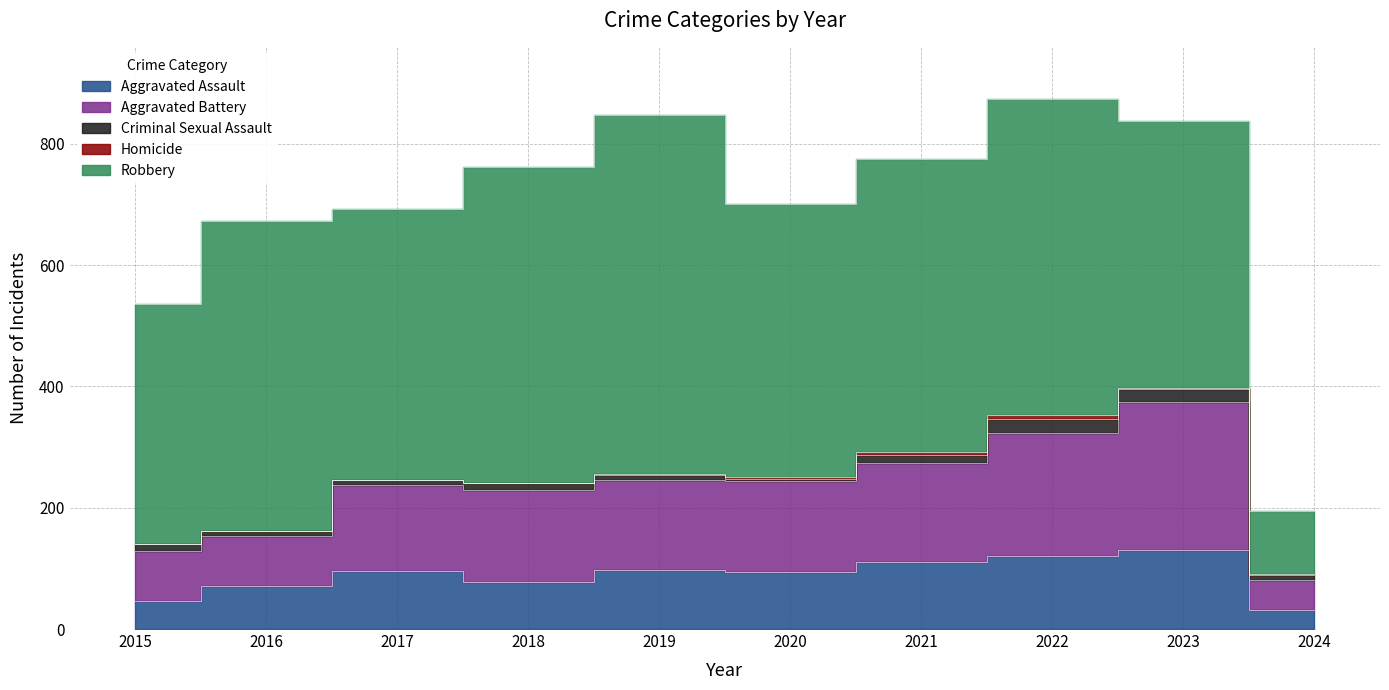

What is the difference between the Homicide values at 2016 and 2021?

3